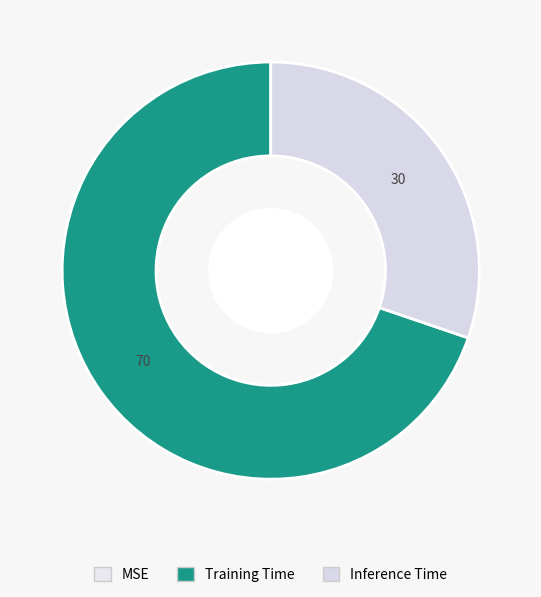

Does any single category account for the majority?

Yes